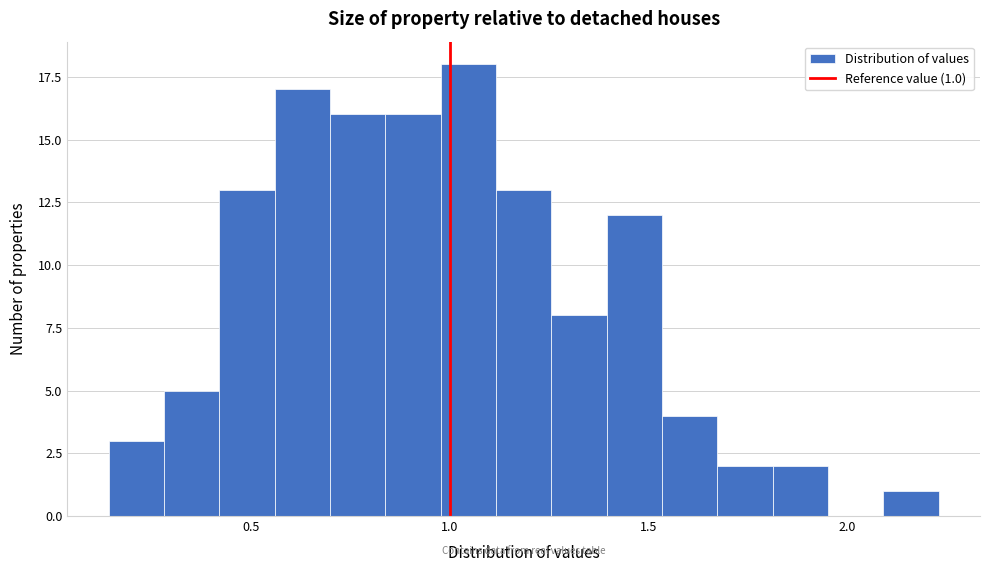

Read against the x-axis, roughly where is the centre of the tallest bar?

1.05